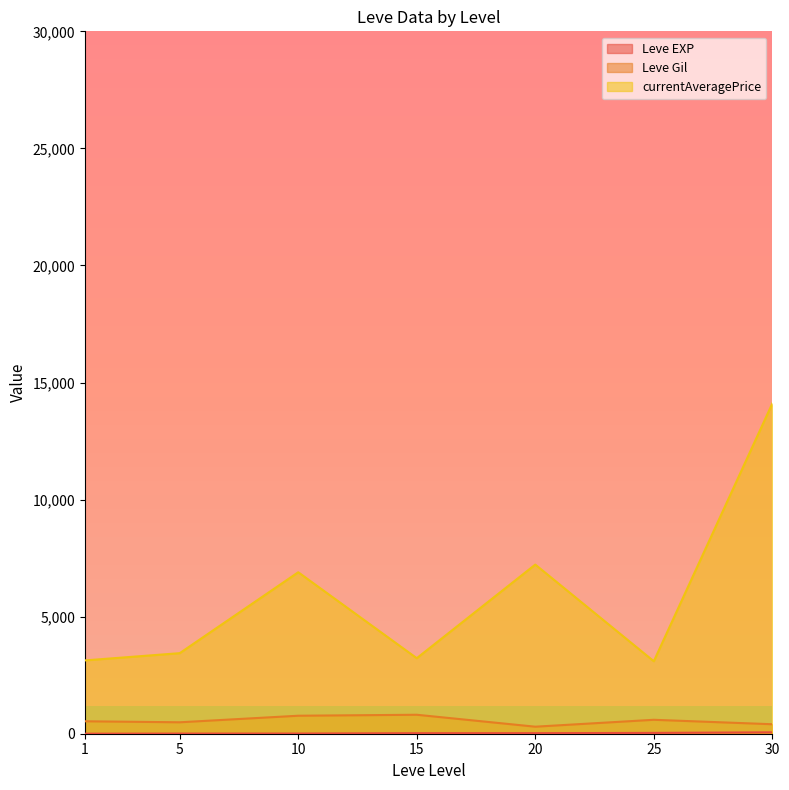

Is the value of Leve EXP at 15 greater than the value of Leve Gil at 1?

No